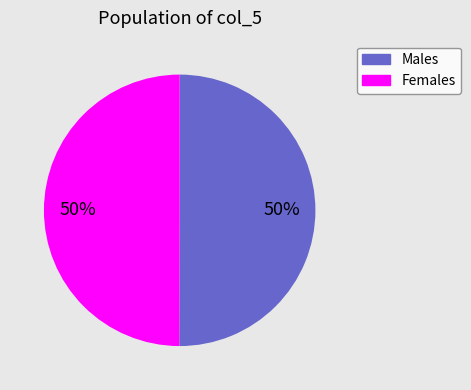

To the nearest percent, what is the average slice percentage?

50%